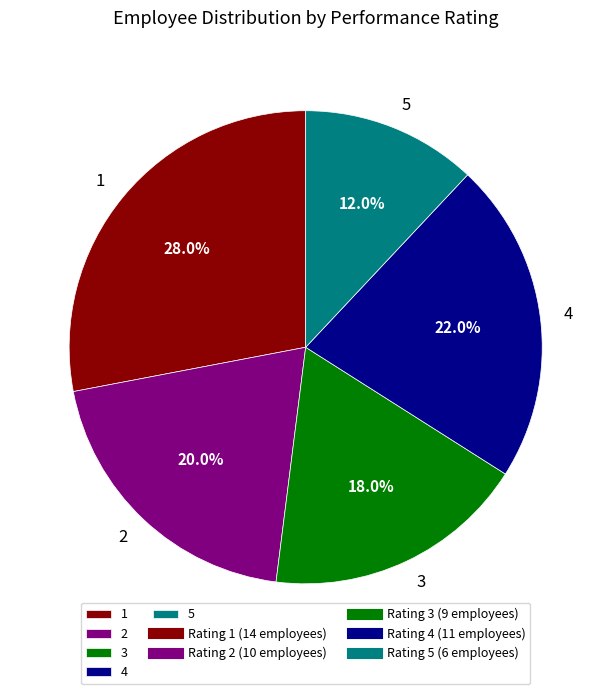

Rank the categories by value from lowest to highest.

5, 3, 2, 4, 1